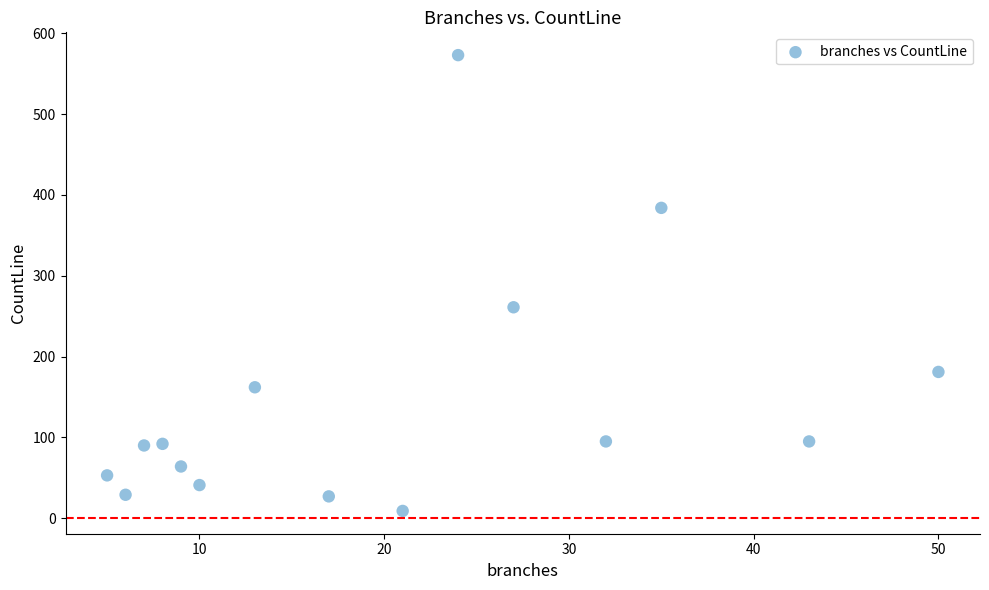

What Y value in the scatter plot is closest to 291?

261